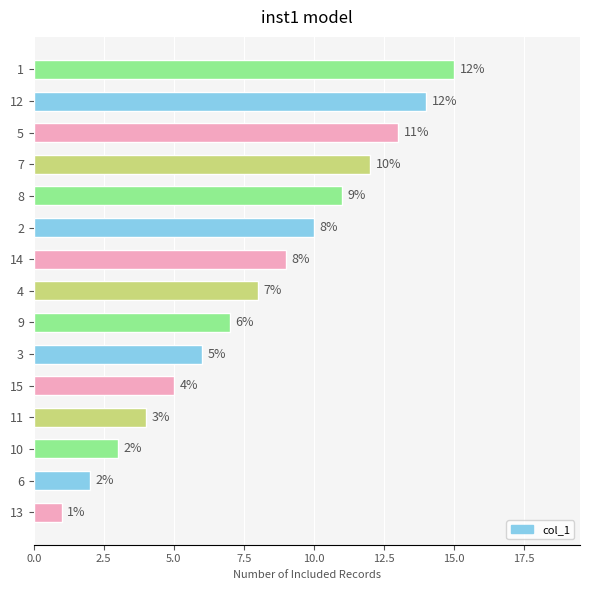

What is the greatest value displayed?

15